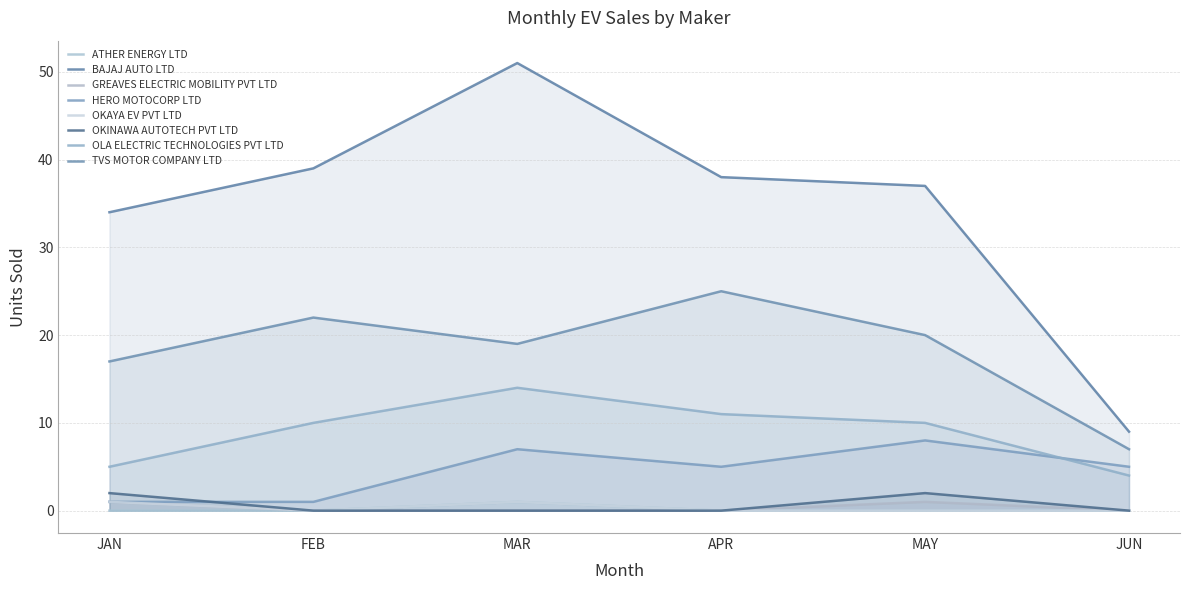

How many distinct data groups are displayed?

6